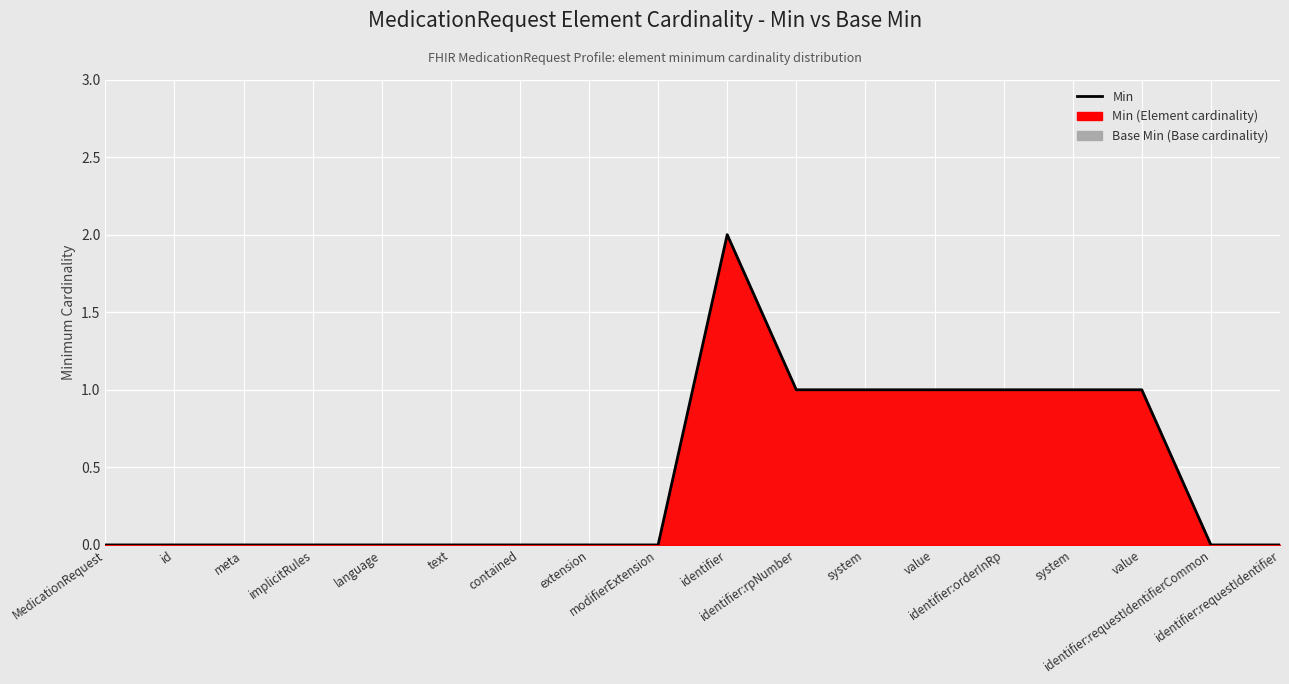

Which category has the lowest value across all series?

MedicationRequest